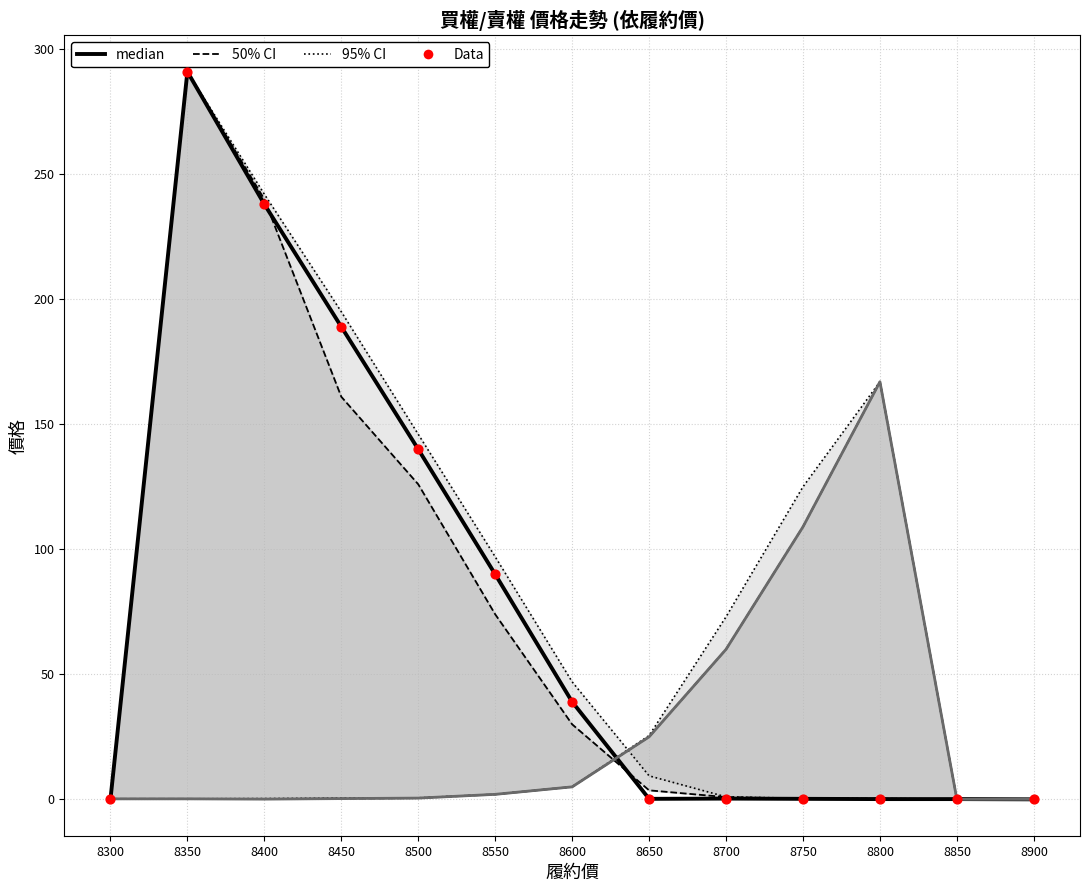

Is the value of 95% CI (買權最高价 / 賣權最高价) at 8650 greater than the value of Data at 8400?

No